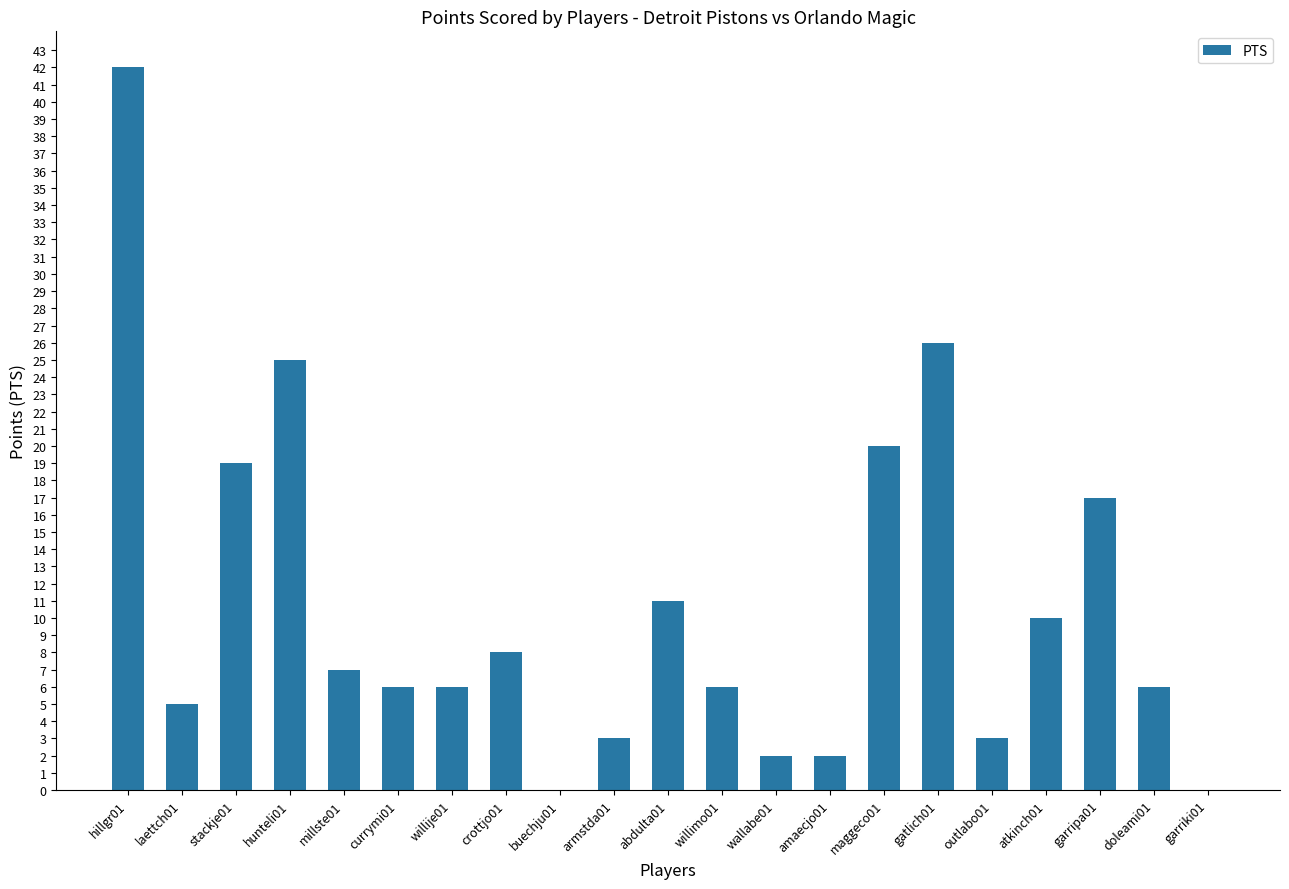

What is the sum of all values?

224